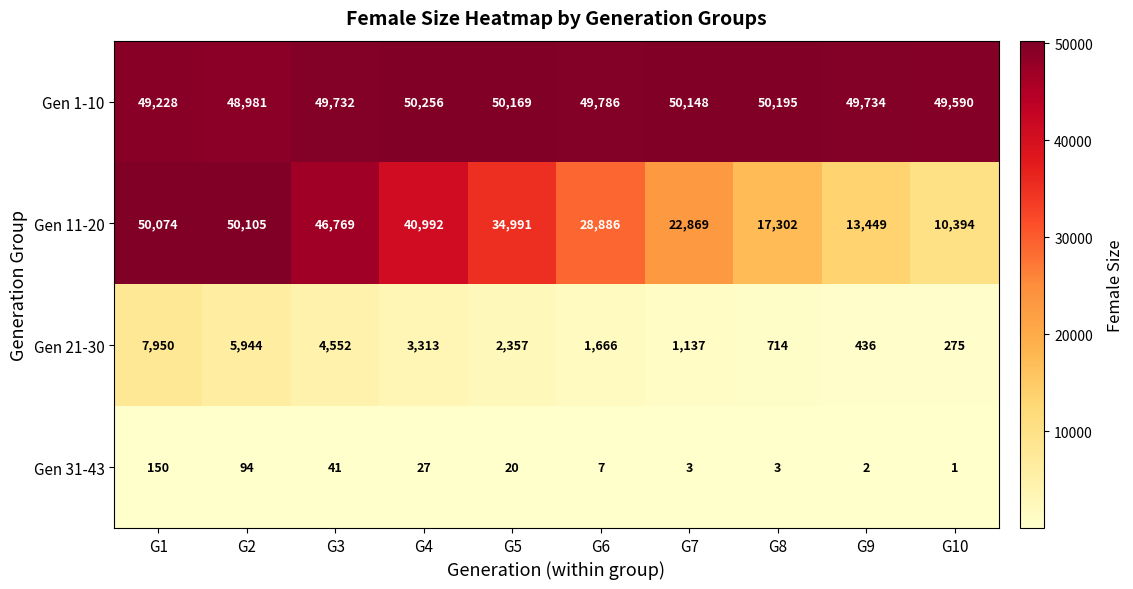

At how many categories does at least one series exceed 3617?

10